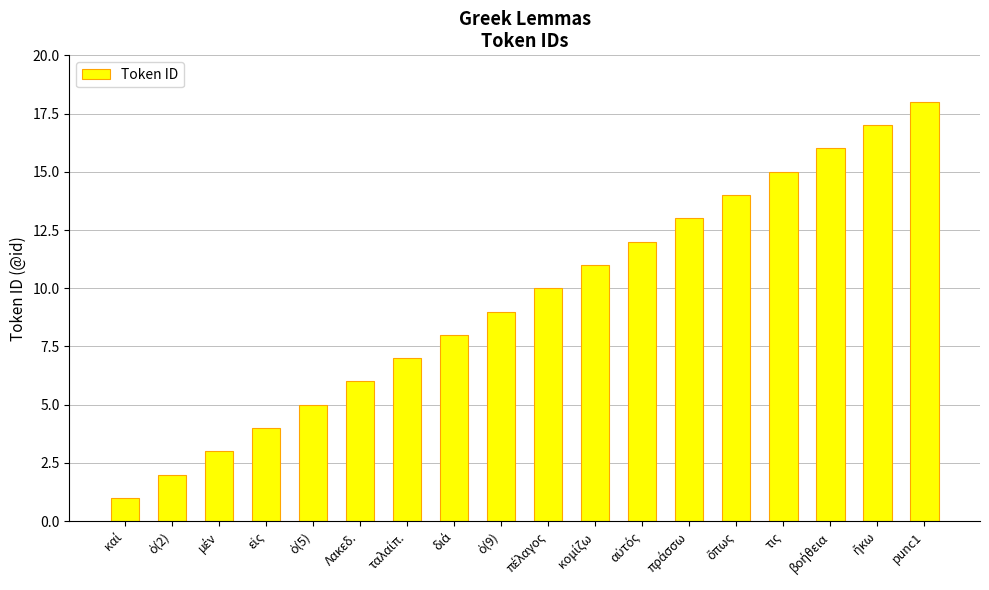

What is the greatest value displayed?

18